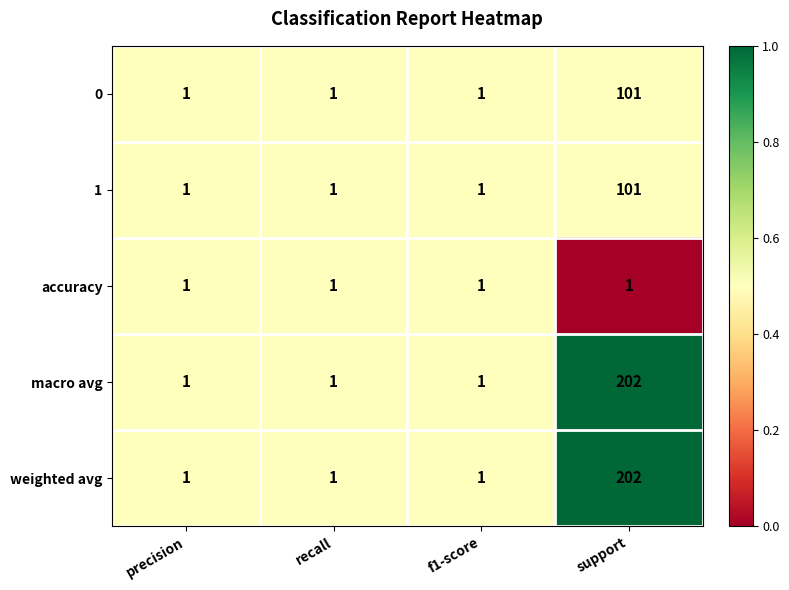

What is the sum of all weighted avg values?

205